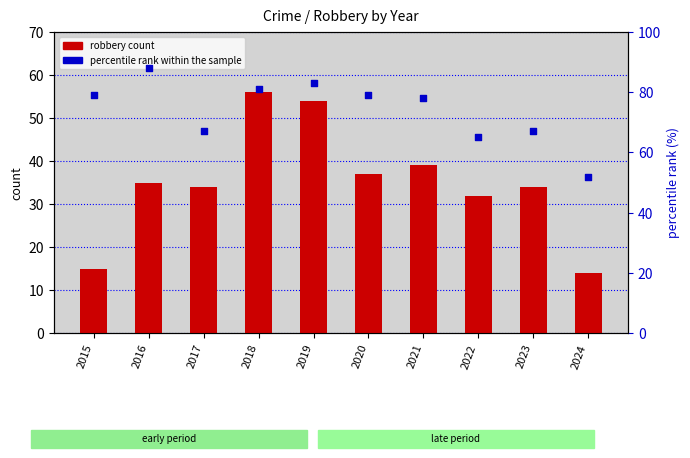

Which series has the widest spread of Y values?

robbery count